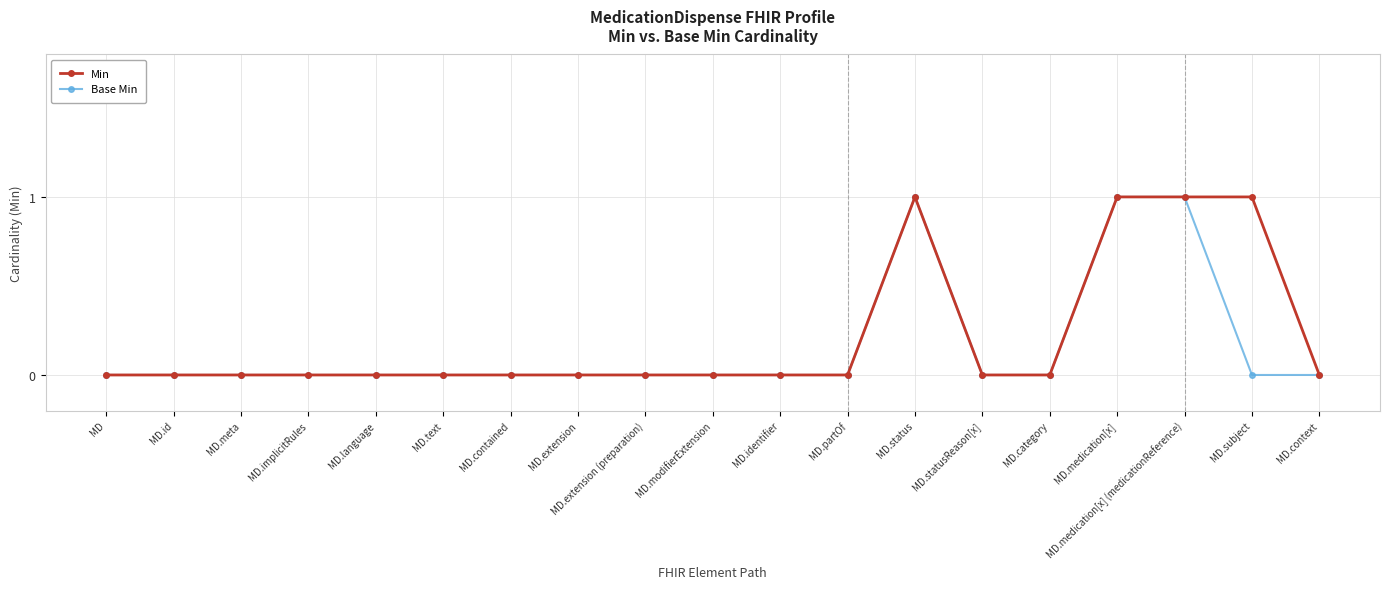

How many lines are shown in the chart?

2